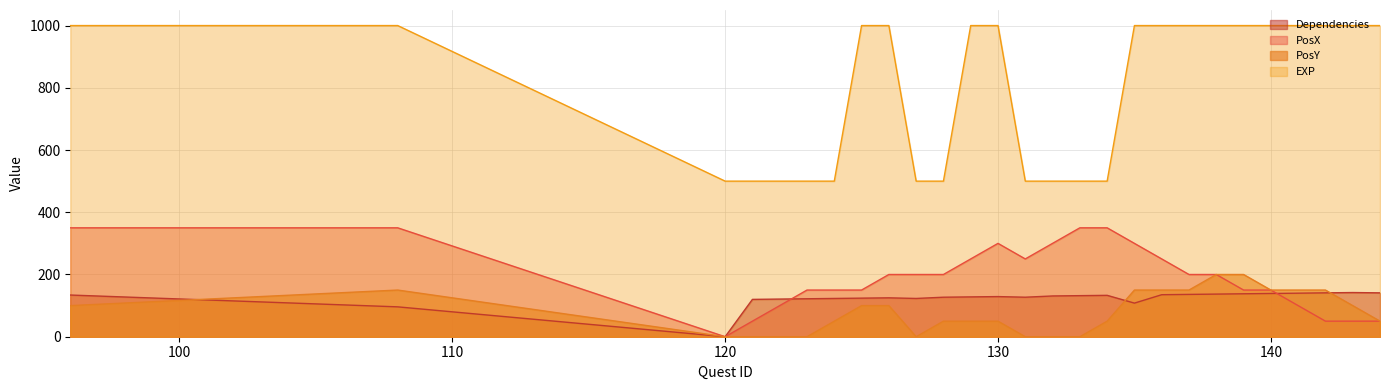

What is the difference between the maximum and minimum values in the Dependencies series?

142